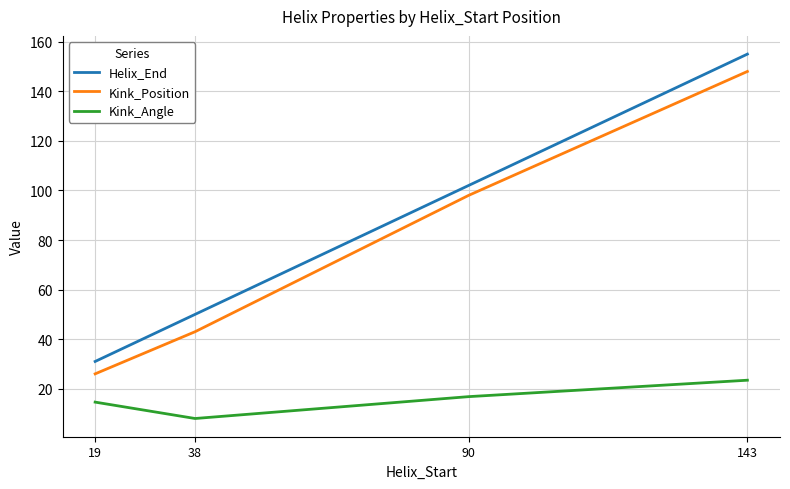

What is the difference between the highest and lowest values at 38?

42.0